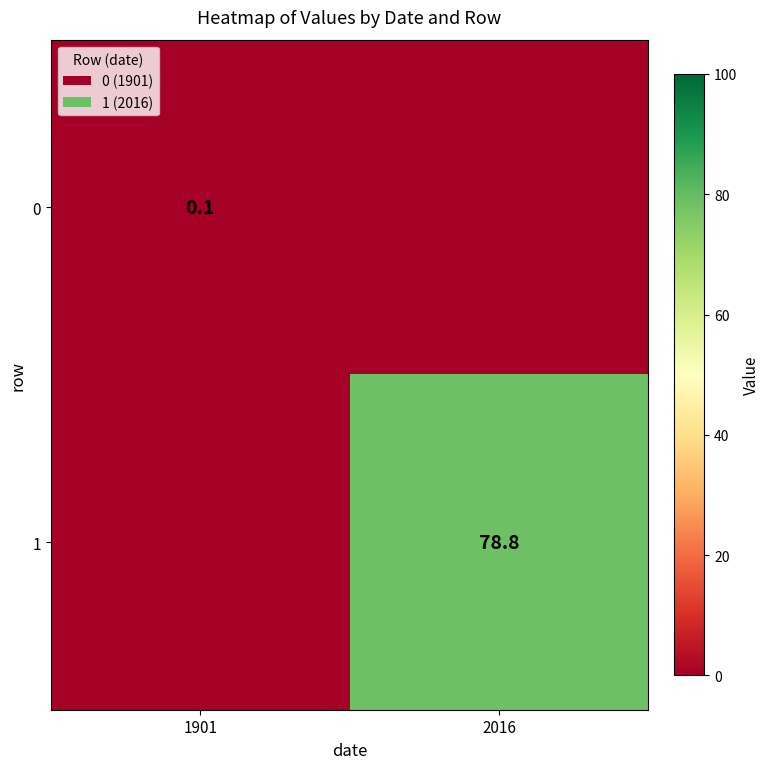

Is it true that 0 equals 0.2 at 1901?

False